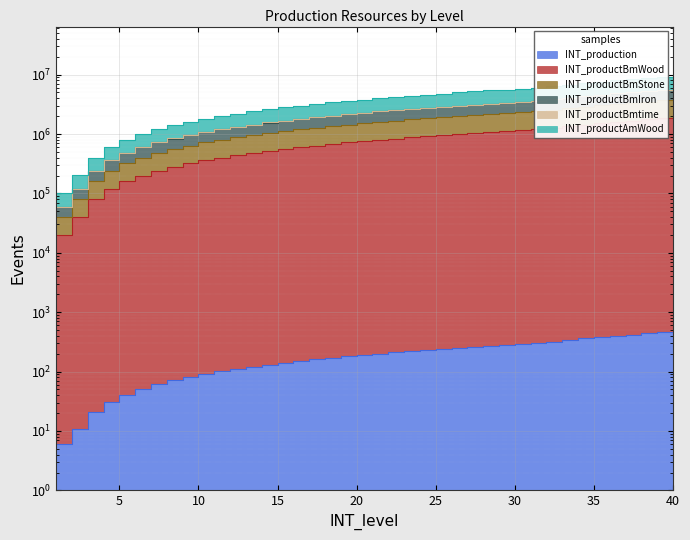

True or false: INT_productAmWood and INT_production cross at least once.

False